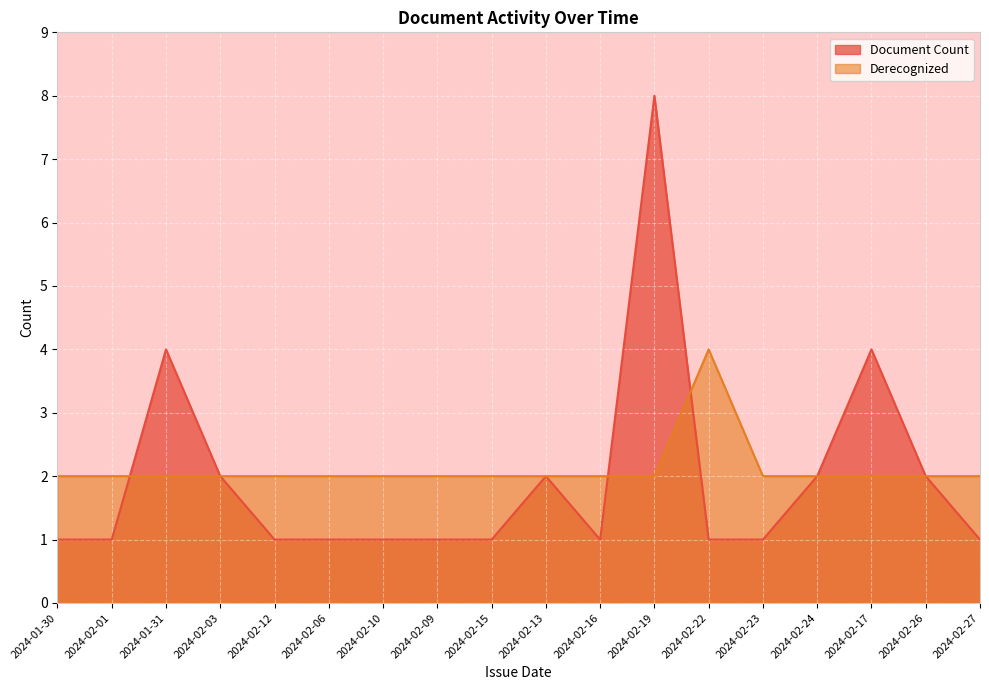

Where is Derecognized nearest to the value 3?

2024-01-30